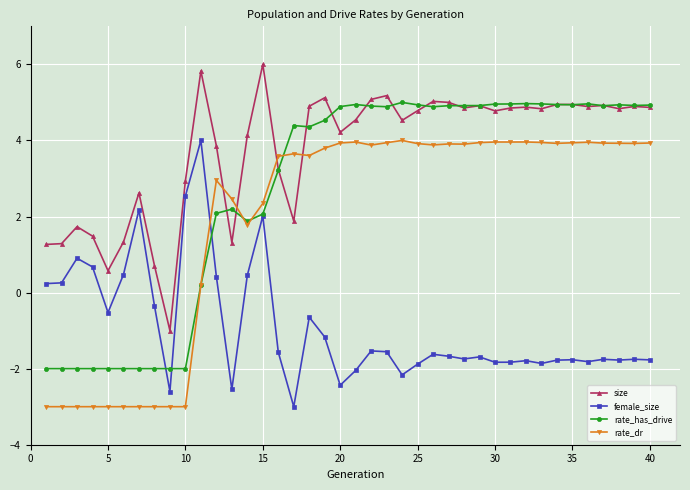

True or false: size and female_size cross at least once.

False